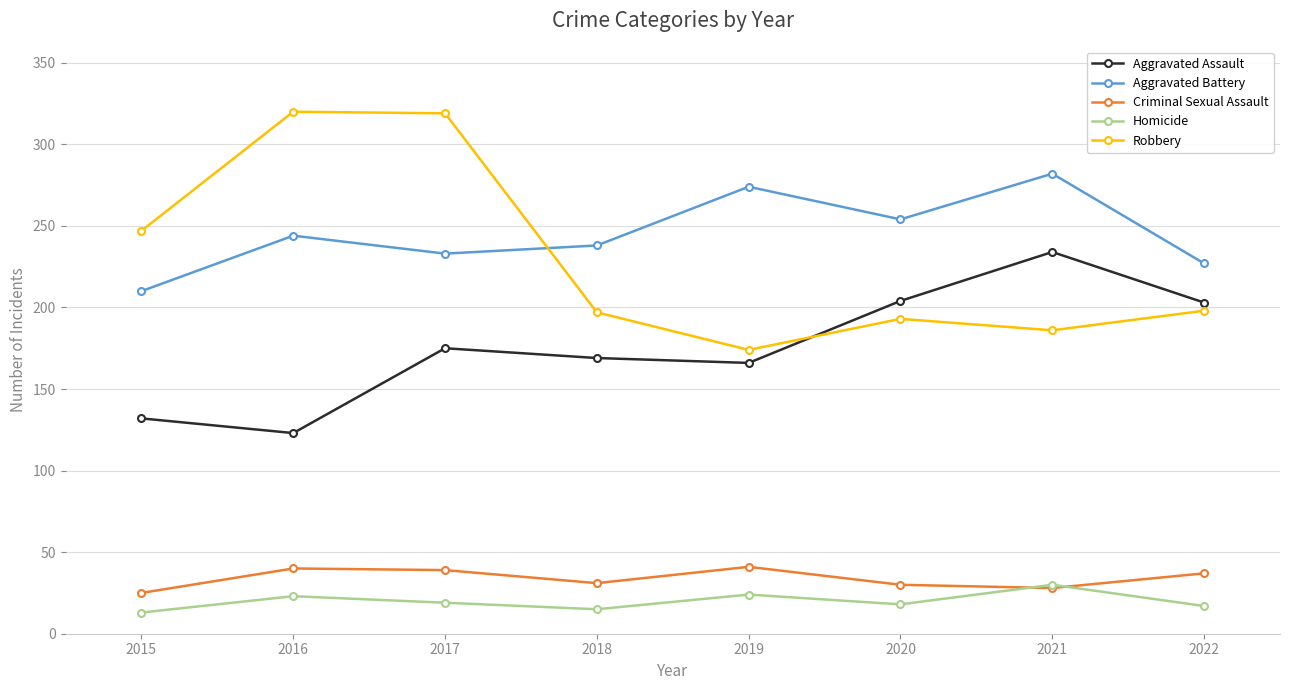

Count the number of data series in this chart.

5